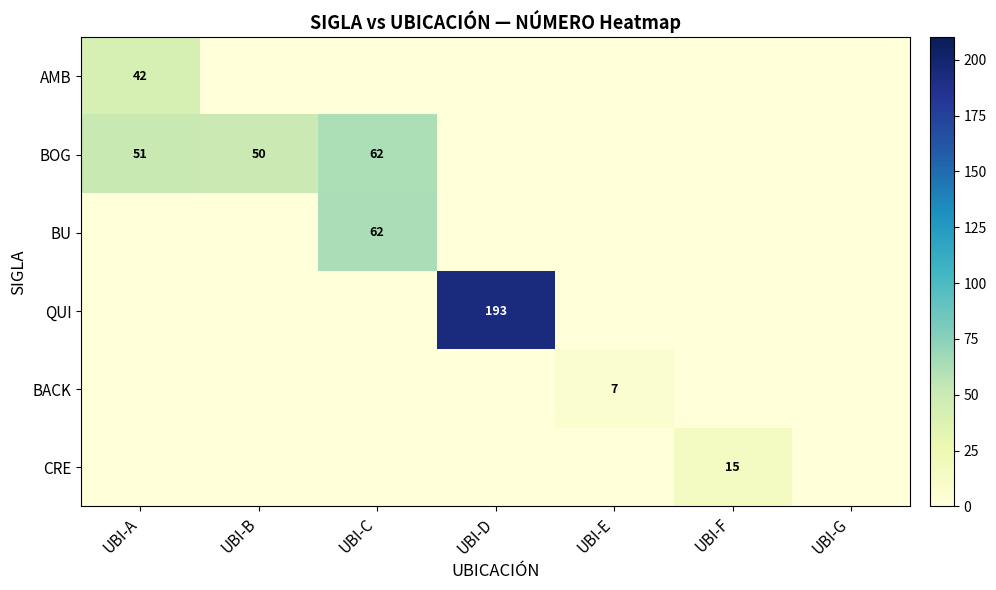

The BOG series shows 51 at UBI-A. True or false?

True